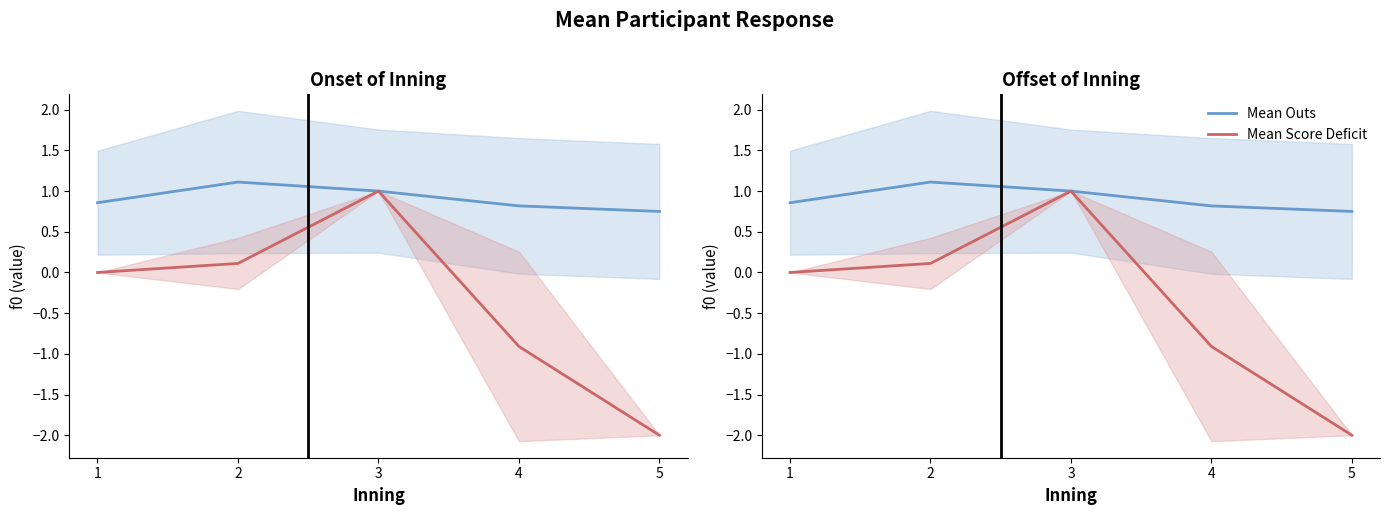

How many lines are shown in the chart?

2